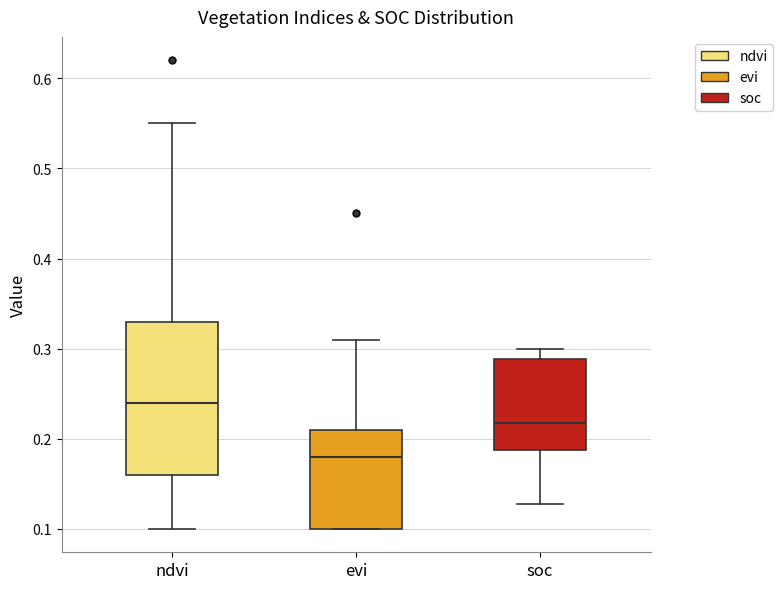

Reading left to right, read every box against the y-axis: the position of its median line, the range the box covers, and the ends of its whiskers. The values are not printed on the chart, so give them approximately, as read against the axis.

ndvi: median 0.24, box 0.16 to 0.33, whiskers 0.10 to 0.55
evi: median 0.18, box 0.10 to 0.21, whiskers 0.10 to 0.31
soc: median 0.22, box 0.19 to 0.29, whiskers 0.13 to 0.30